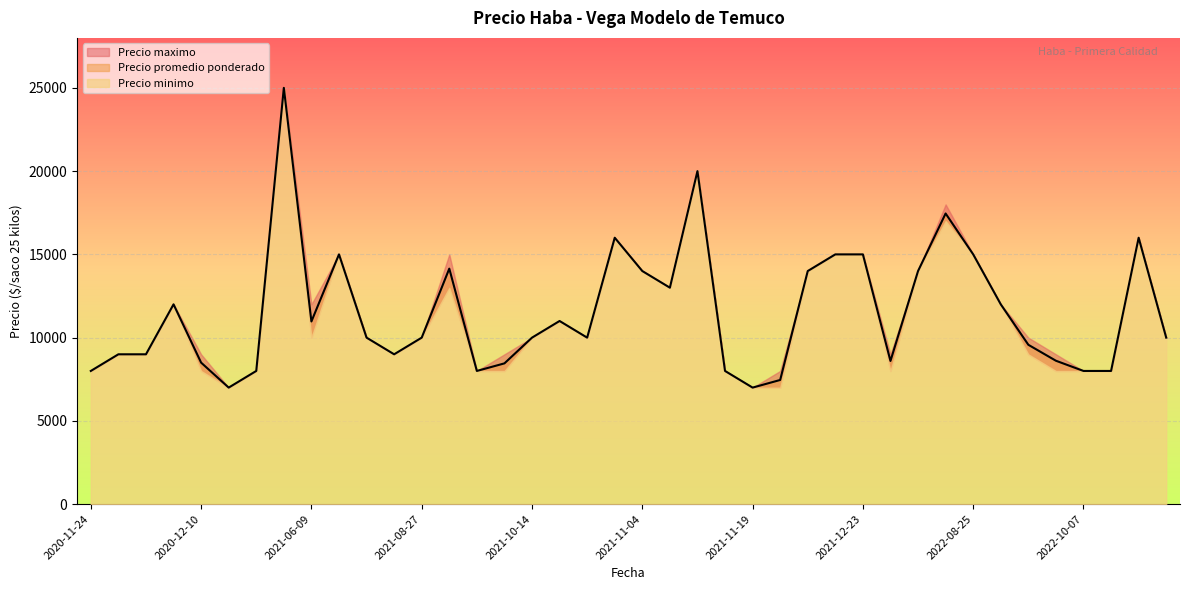

Which category has the lowest value in the Precio minimo series?

2020-12-11